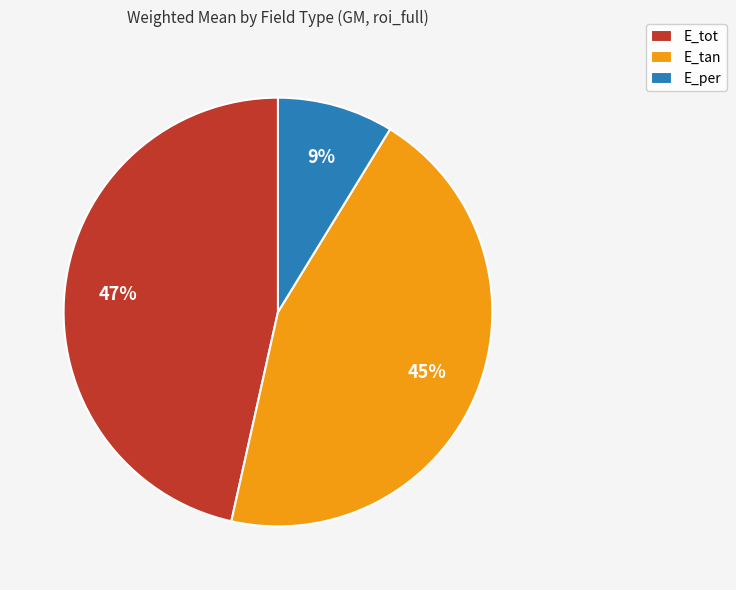

Is there any slice that represents more than half of the pie?

No